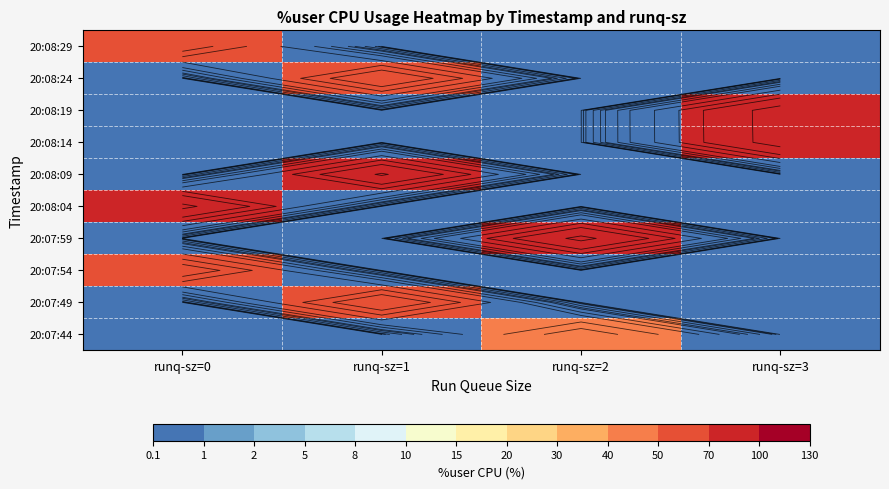

At which label does 20:07:54 reach its peak?

runq-sz=0